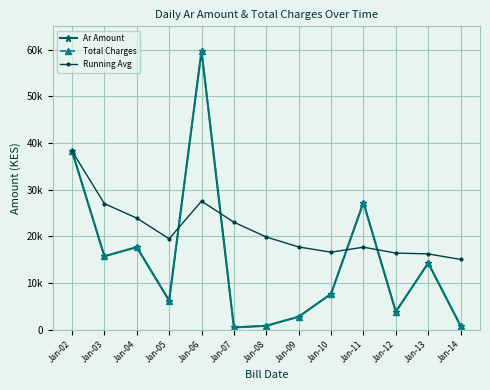

What is the spread (max minus min) of values at Jan-10?

8935.0